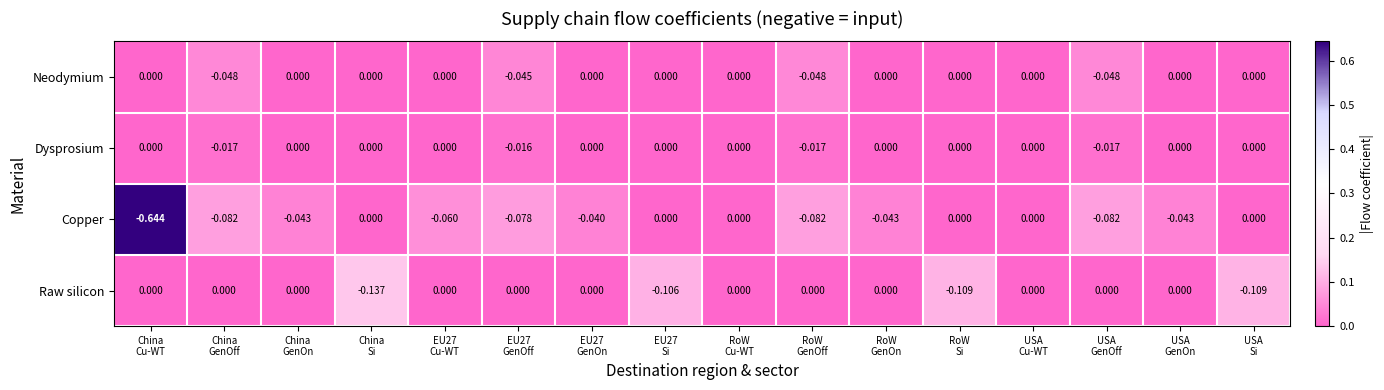

Which series has the widest spread of values?

Copper